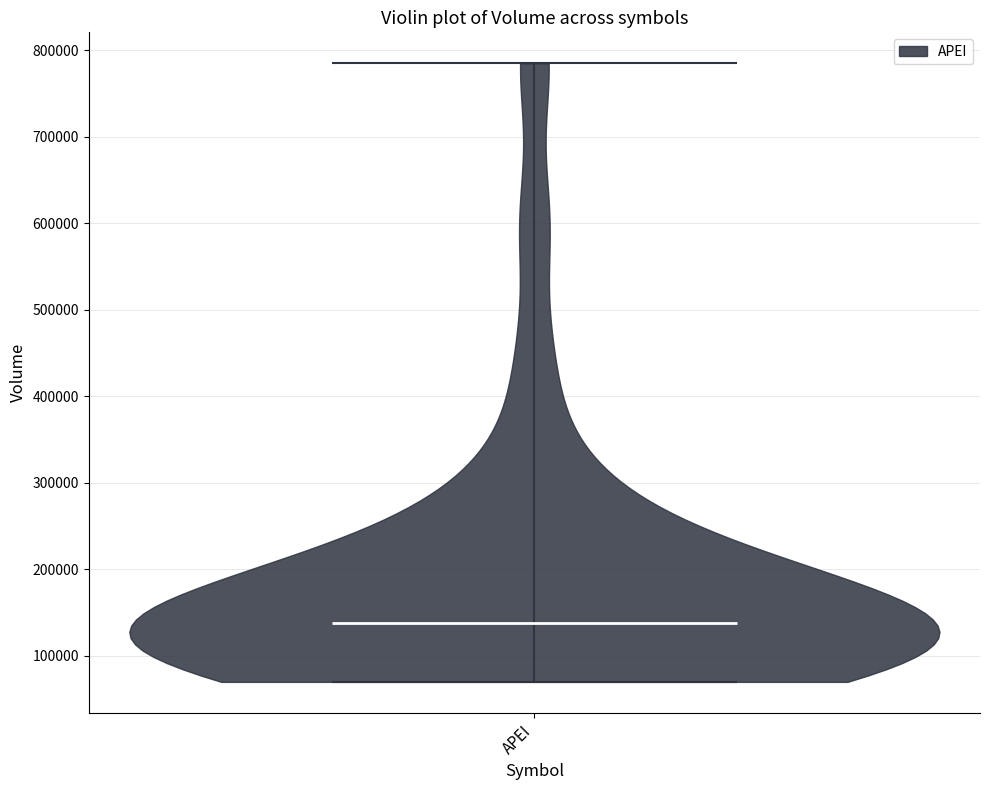

Read this violin plot against the y-axis: where its median line is, and the lowest and highest points the violin reaches. The values are not printed on the chart, so give them approximately, as read against the axis.

median line 140000, lowest point 70000, highest point 780000